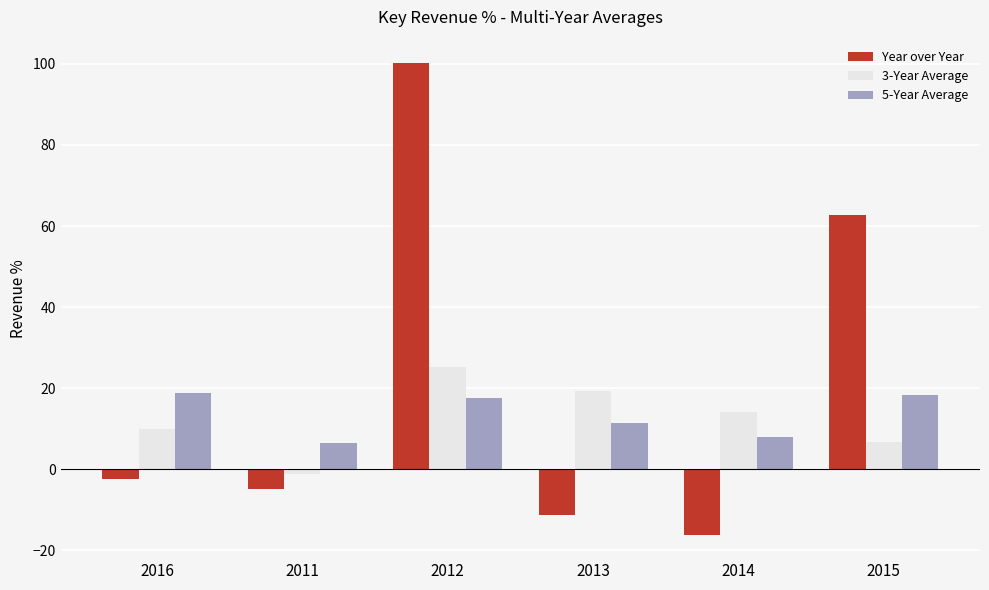

Which category has the lowest value in the 5-Year Average series?

2011